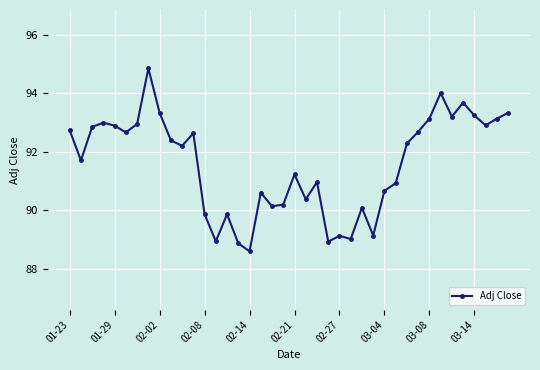

What is the sum of all values?

3663.2